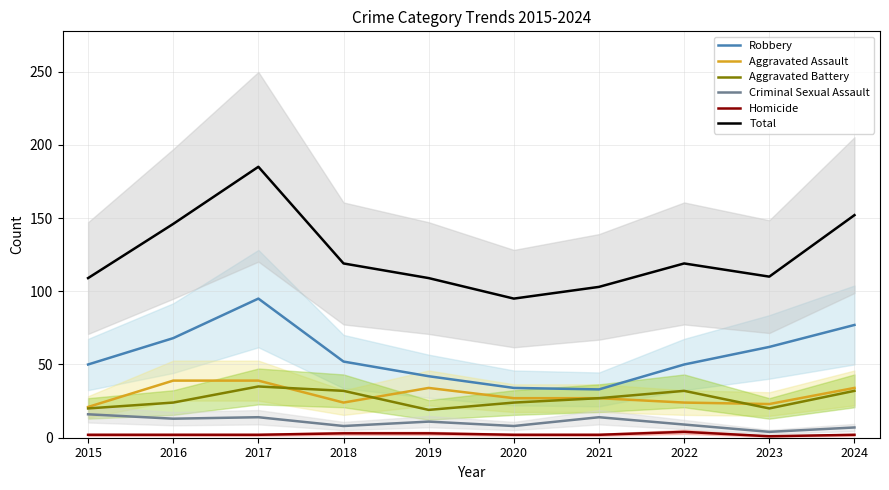

At which category does the chart reach its minimum across all series?

2023